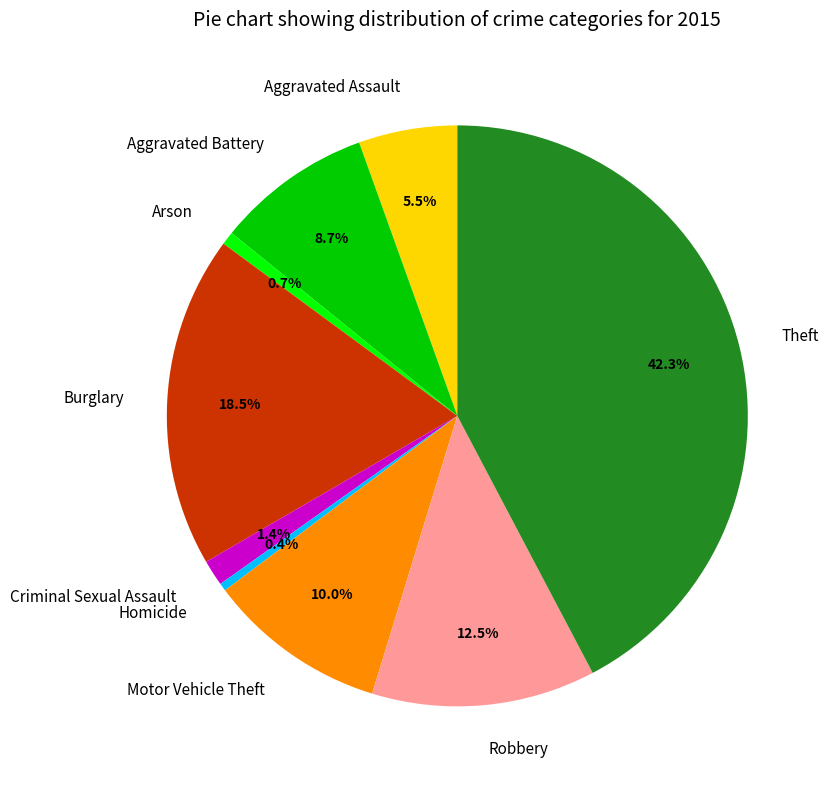

What portion of the pie excludes Aggravated Assault?

94.5%